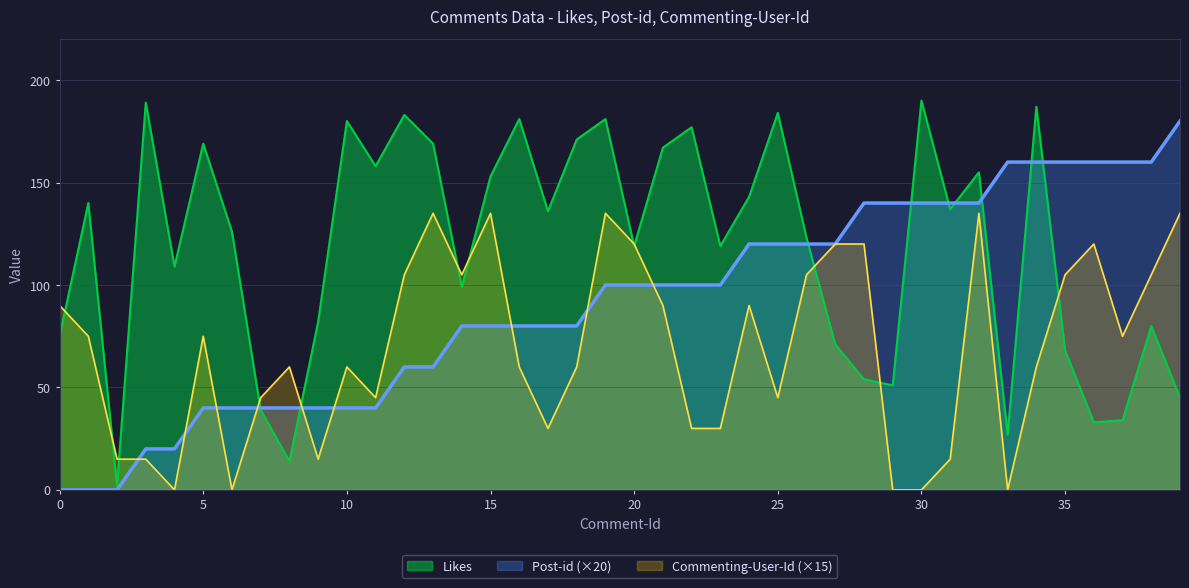

Count the number of data series in this chart.

3